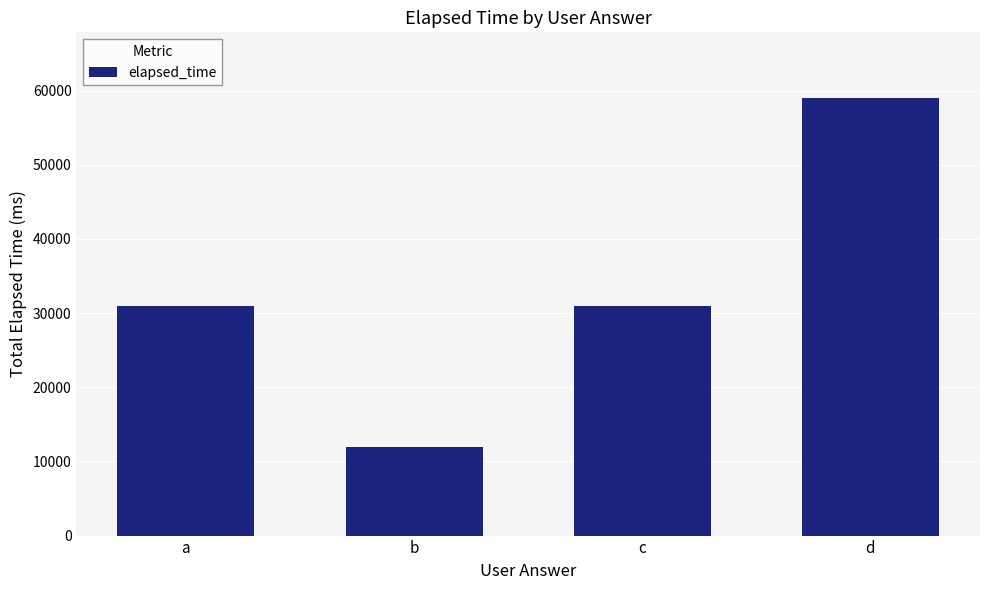

True or false: the data shows 59000 at d.

True